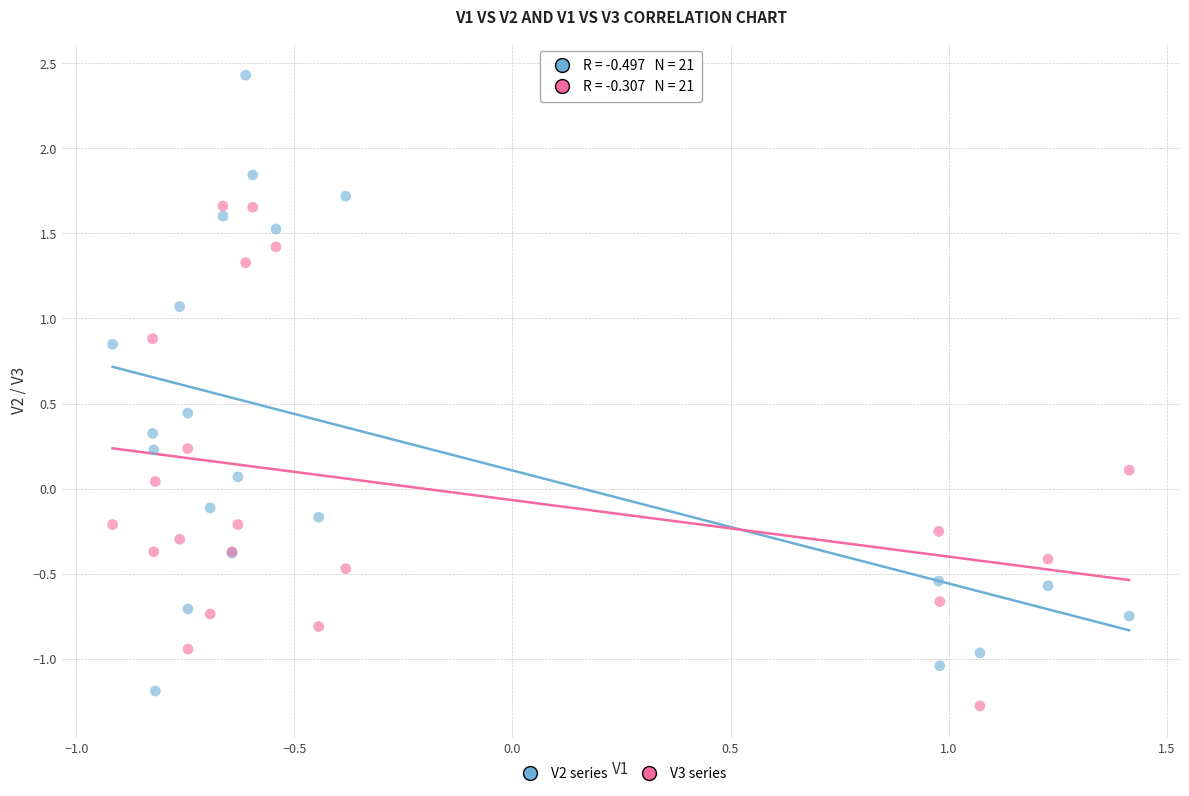

What is the X range (max minus min) for the scatter plot?

2.3